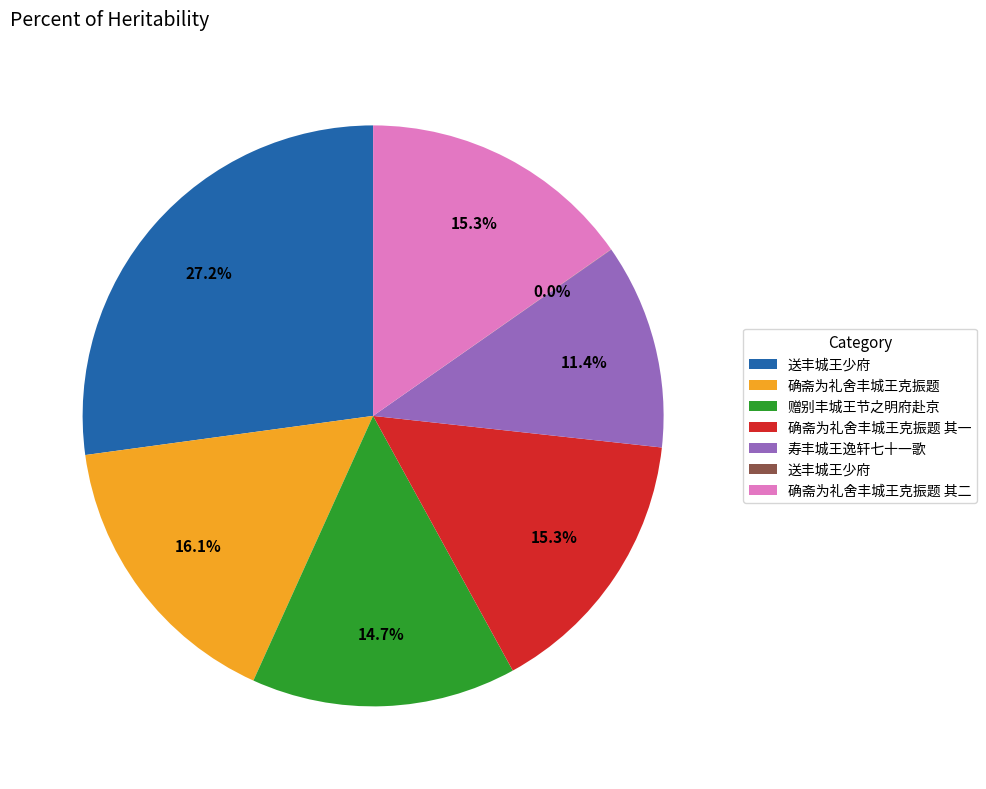

Does any single category account for the majority?

No